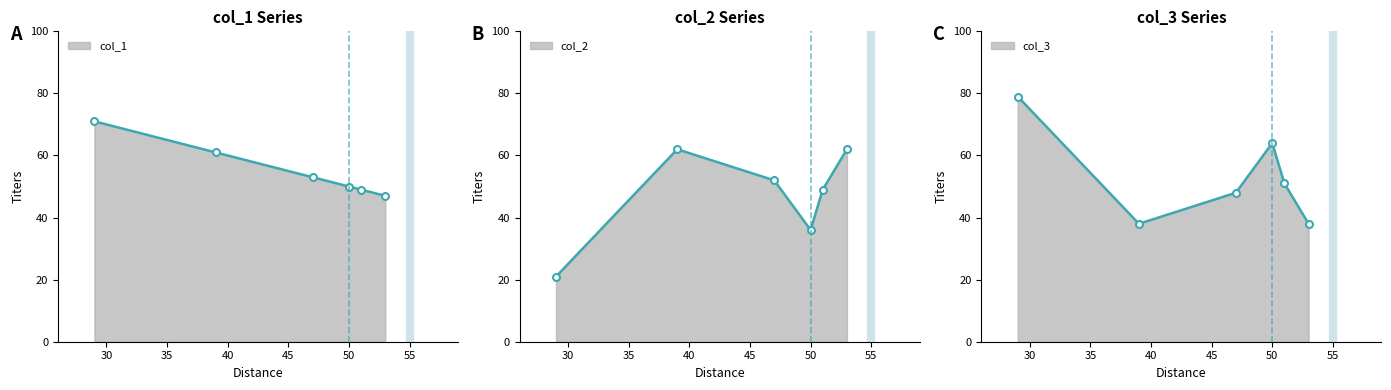

Which series has the largest total across all categories?

col_1